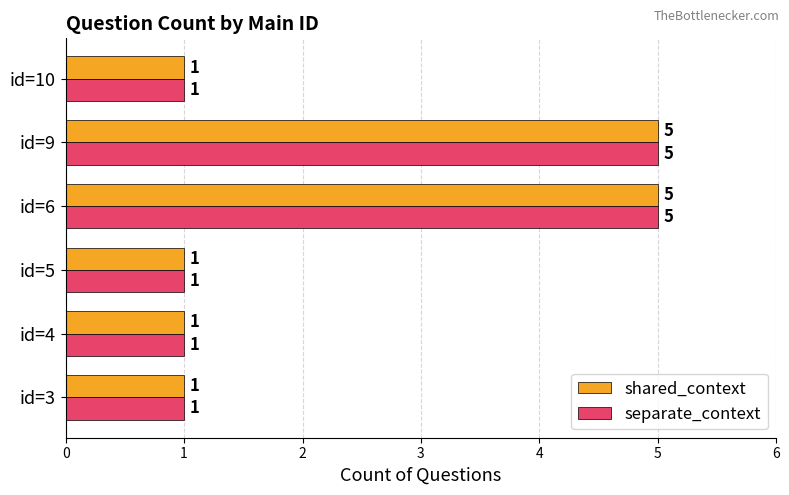

What is the maximum value for shared_context?

5